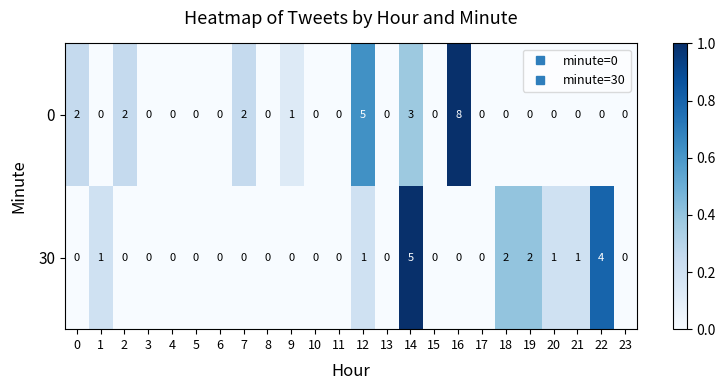

Which category has the highest value across all series?

16